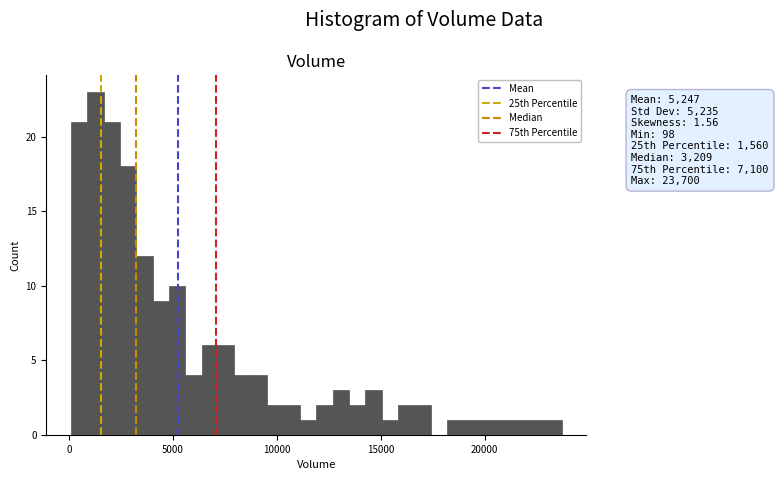

Read against the x-axis, roughly where is the centre of the tallest bar?

1500